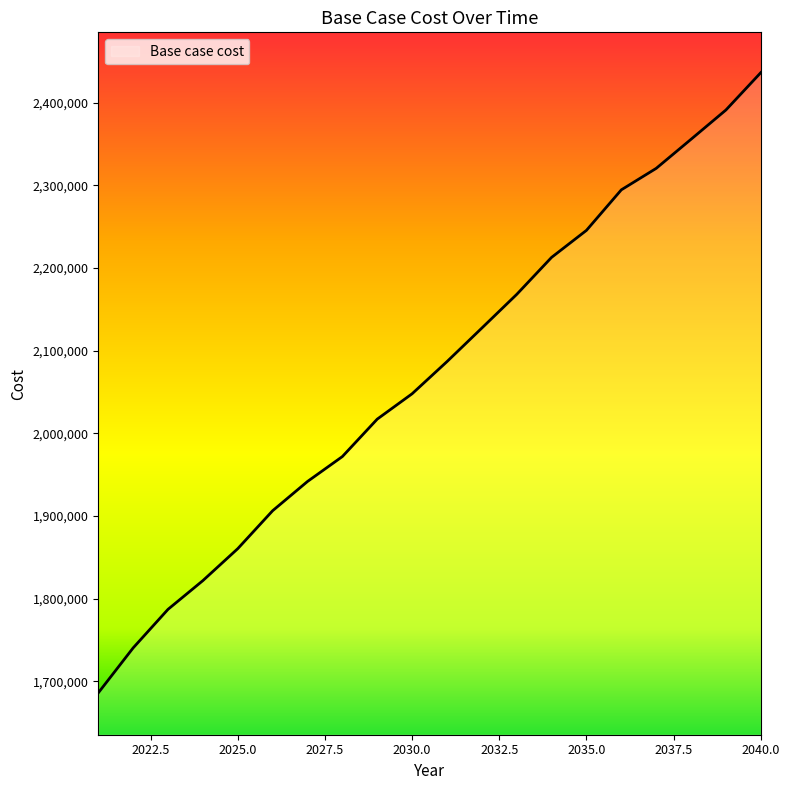

How many lines are shown in the chart?

1